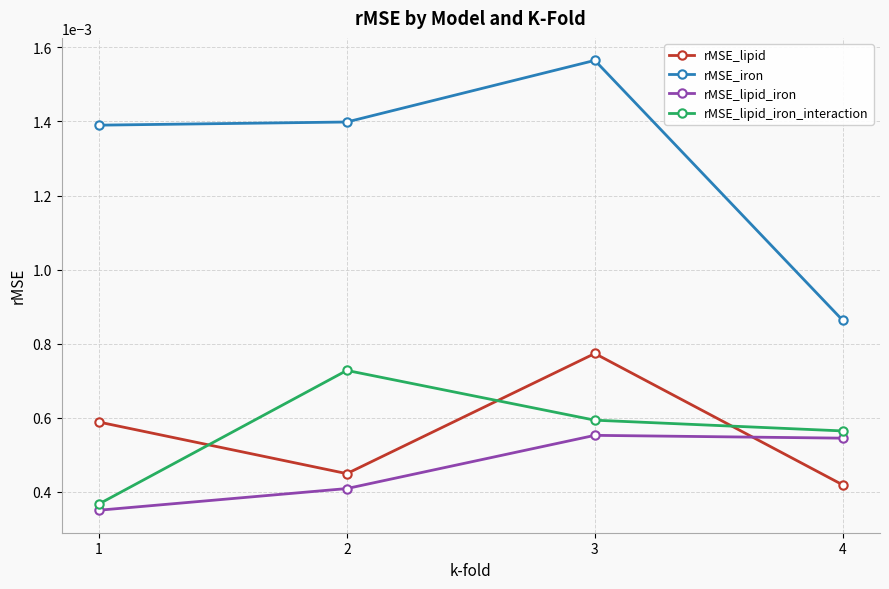

How many rMSE_lipid_iron values are between 0 and 1?

4